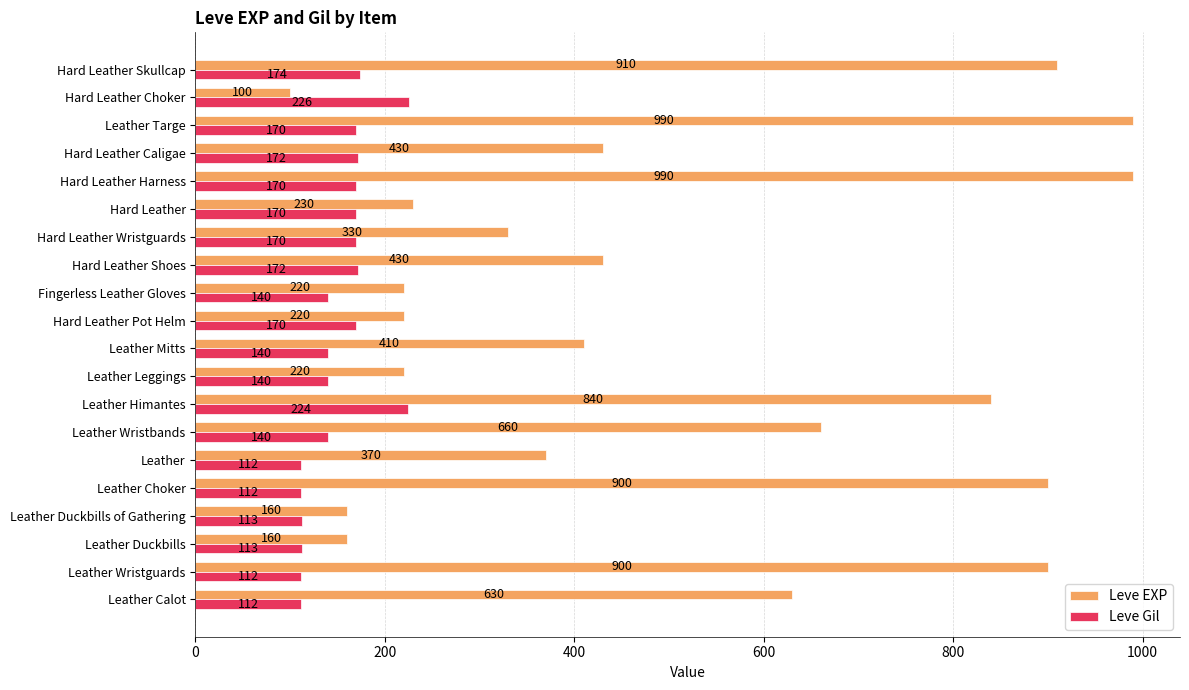

What is the greatest value displayed?

990